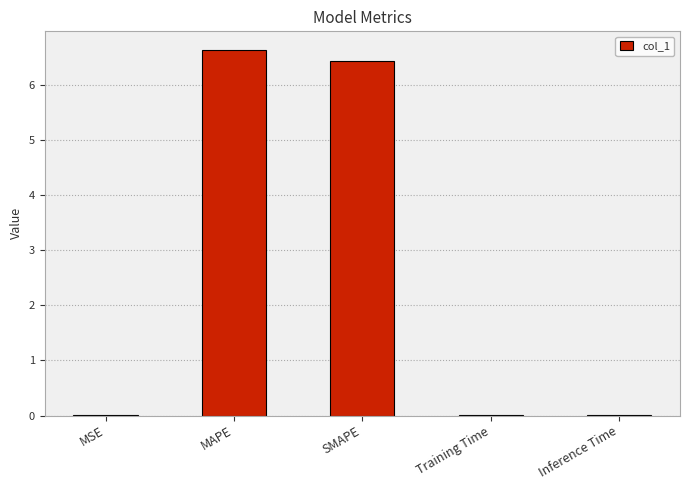

What is the sum of all values?

13.1